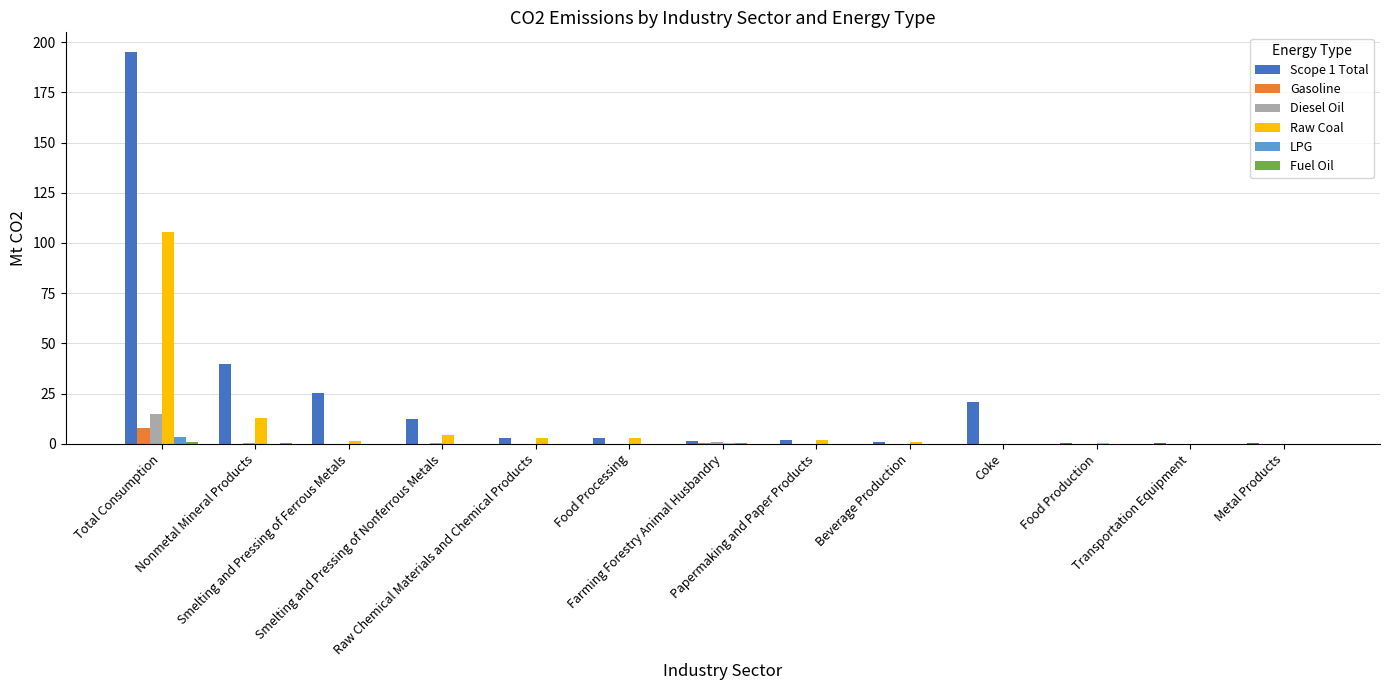

What is the greatest value displayed?

195.2